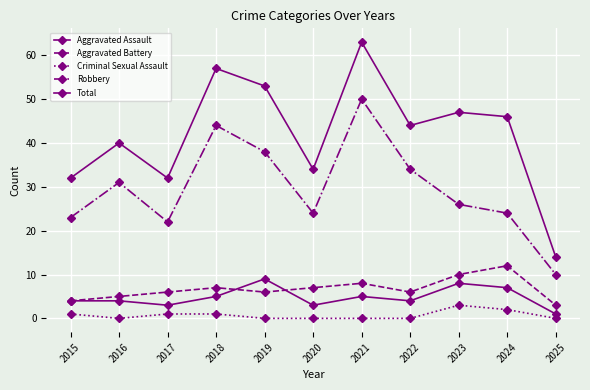

Reading right to left, what are all the values shown in this chart?

Aggravated Assault: 1	7	8	4	5	3	9	5	3	4	4
Aggravated Battery: 3	12	10	6	8	7	6	7	6	5	4
Criminal Sexual Assault: 0	2	3	0	0	0	0	1	1	0	1
Robbery: 10	24	26	34	50	24	38	44	22	31	23
Total: 14	46	47	44	63	34	53	57	32	40	32